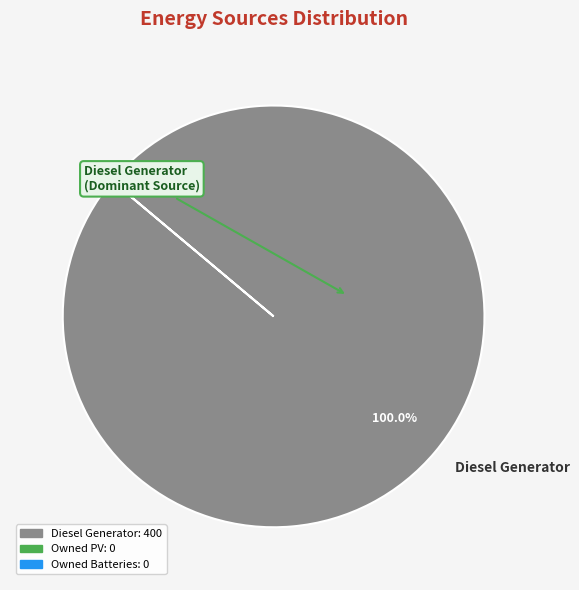

What is the majority slice?

Diesel Generator